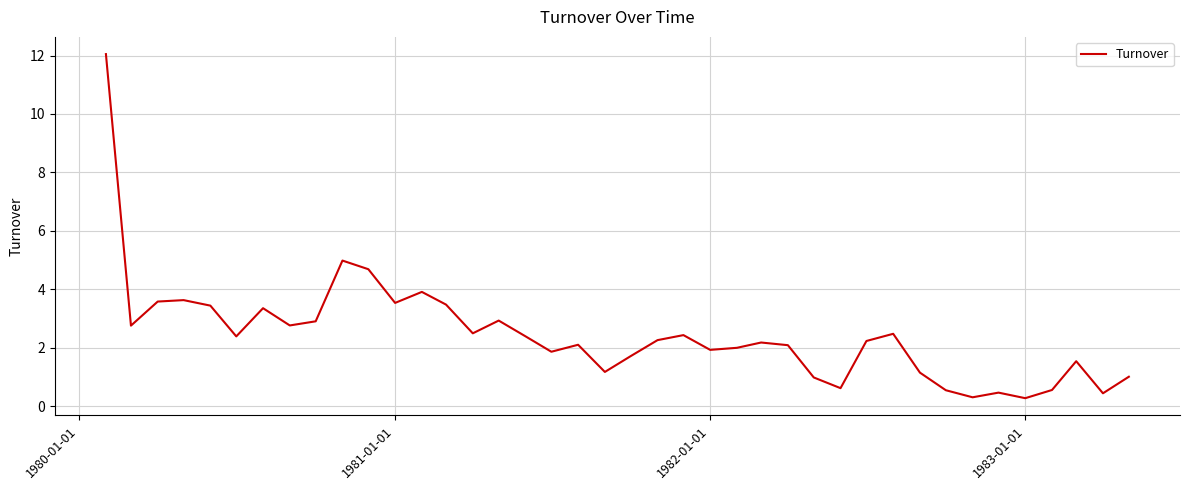

What is the maximum value shown in the chart?

12.0